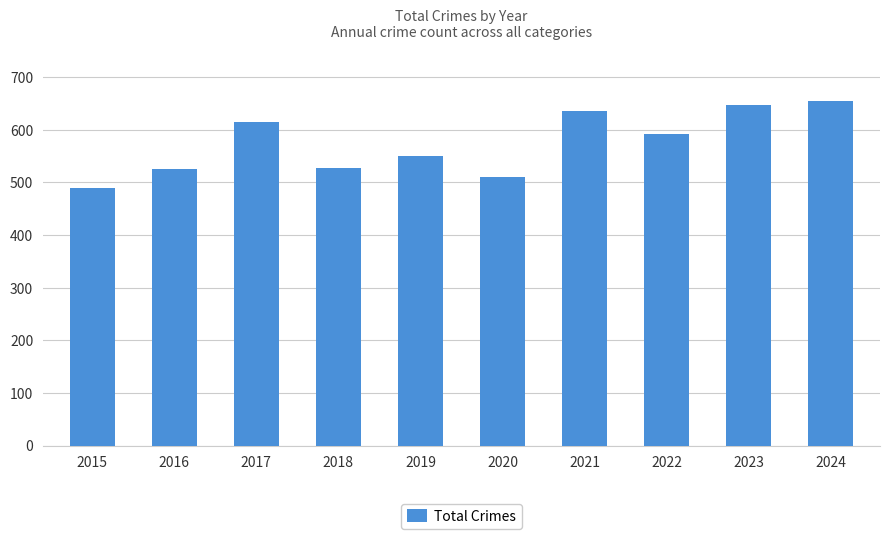

The value at 2015 is 489. True or false?

True